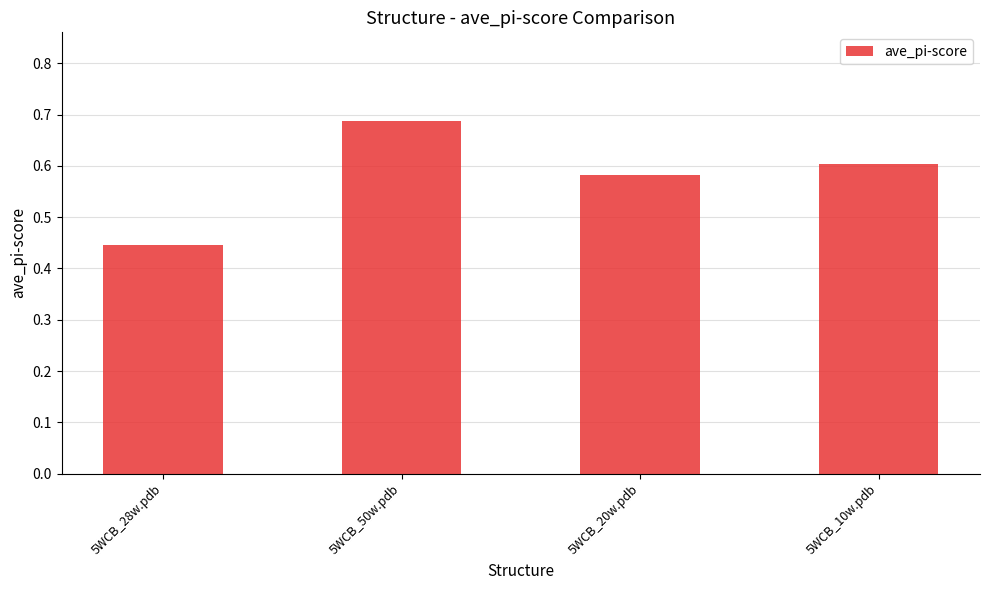

Which label corresponds to the smallest value in the chart?

5WCB_28w.pdb